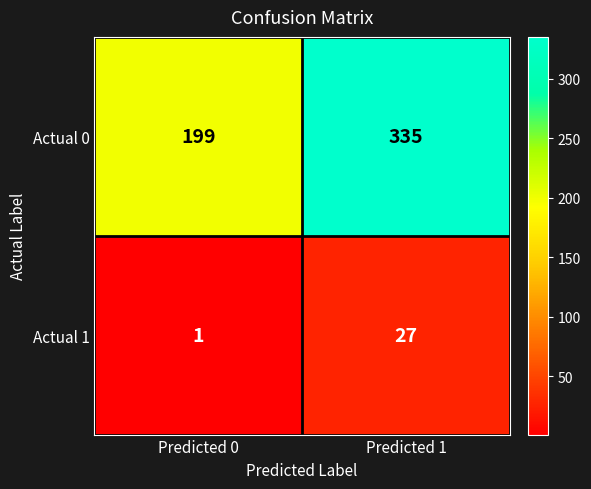

What is the smallest value displayed?

1